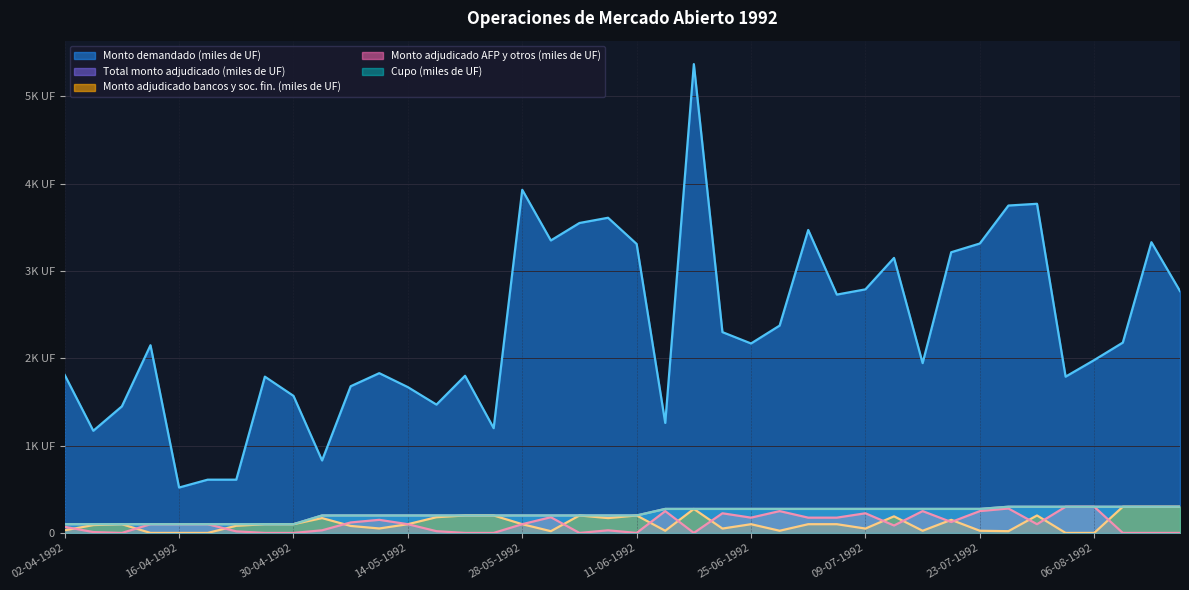

What is the label of the 4th point from the left?

14-04-1992